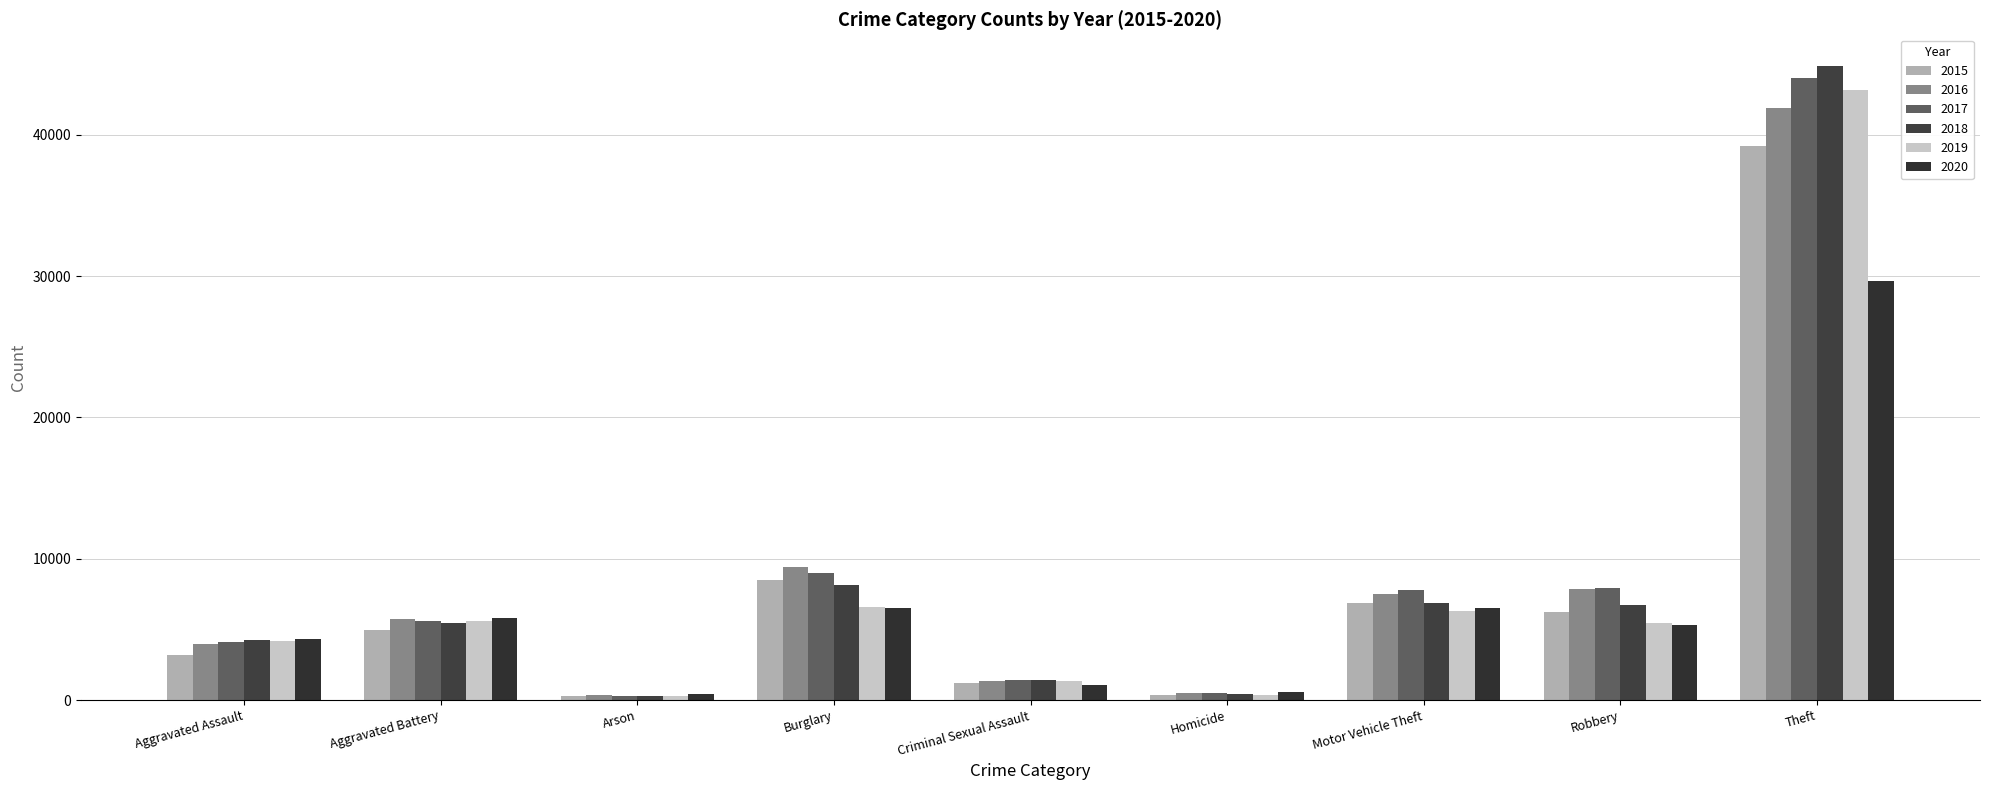

What is the difference between the maximum and minimum values in the 2019 series?

42873